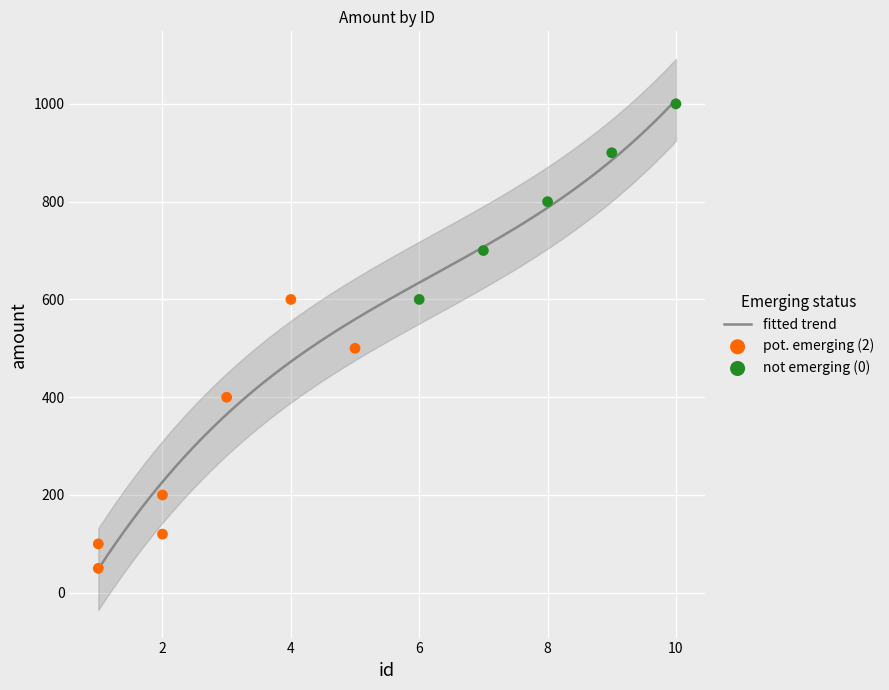

Between 1 and 4, which is larger?

4